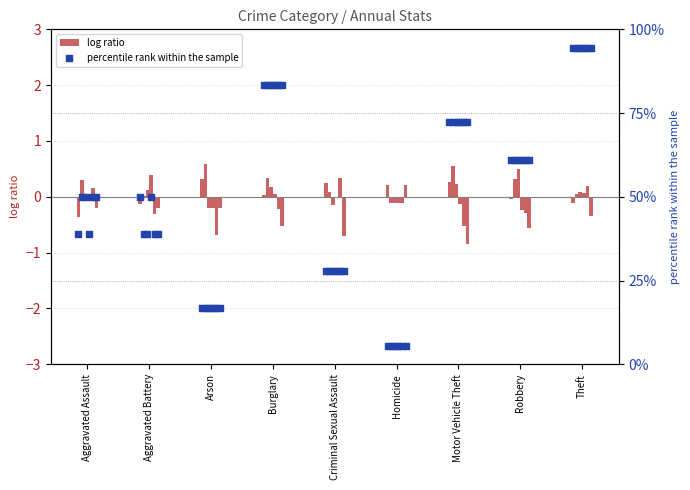

At which category is the sum across all series the highest?

Theft